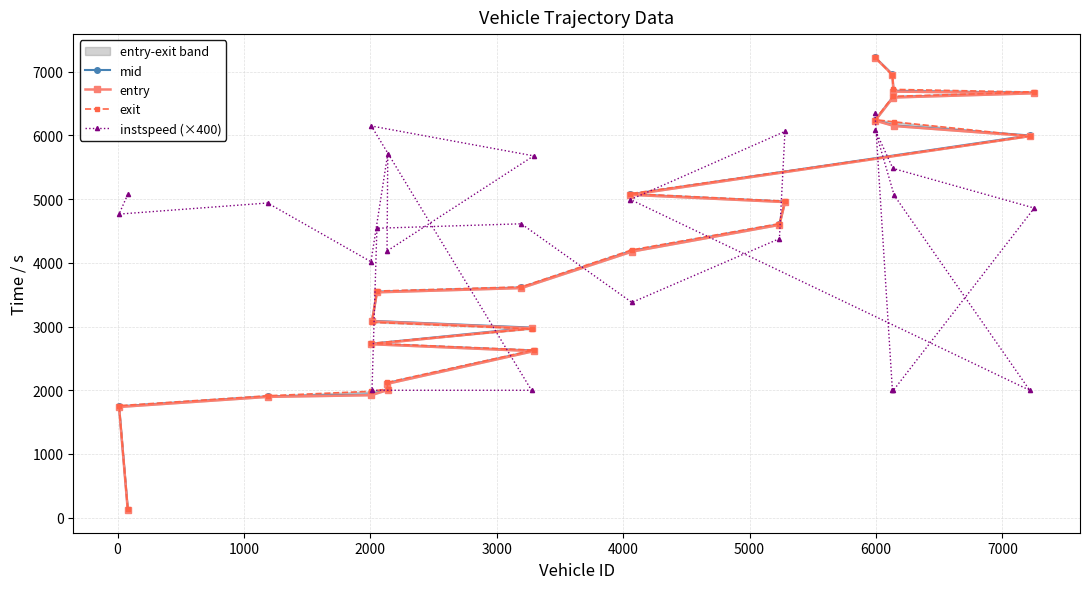

What is the value of the entry point at the 16th from the left?

5068.7